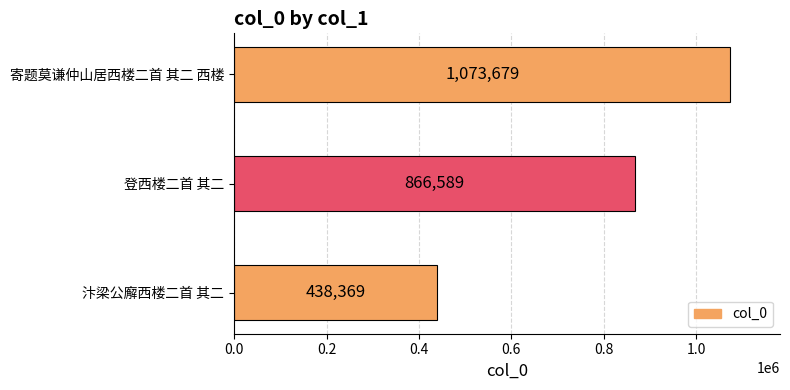

Rank the categories by value from highest to lowest.

寄题莫谦仲山居西楼二首 其二 西楼, 登西楼二首 其二, 汴梁公廨西楼二首 其二